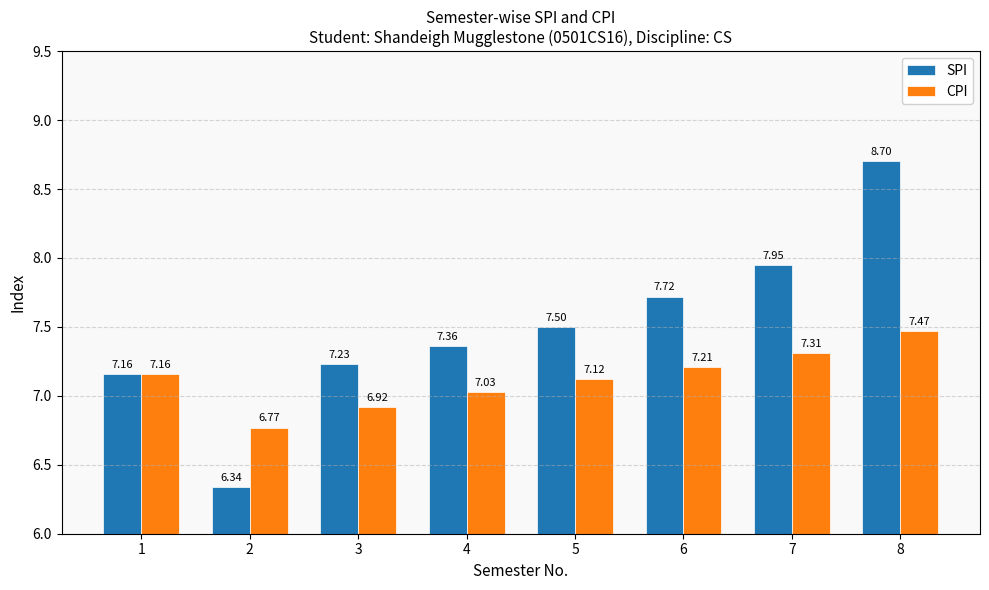

At 8, list the series in order from smallest to largest.

CPI, SPI